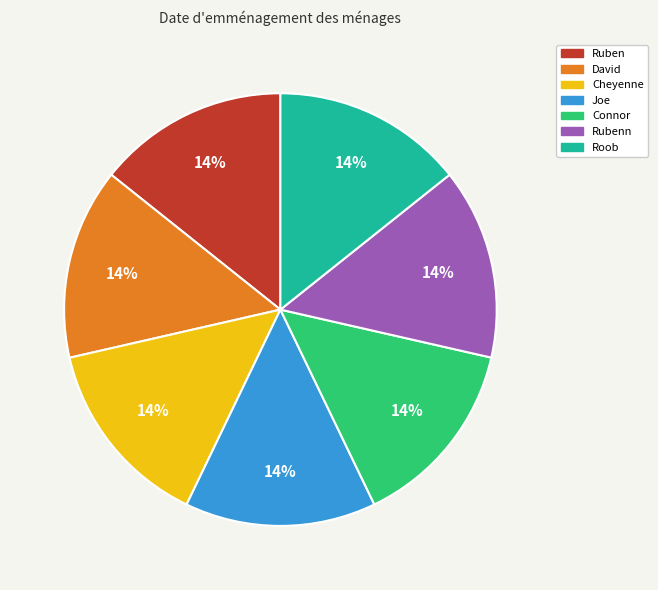

Is it true that David is 1% of the pie?

False